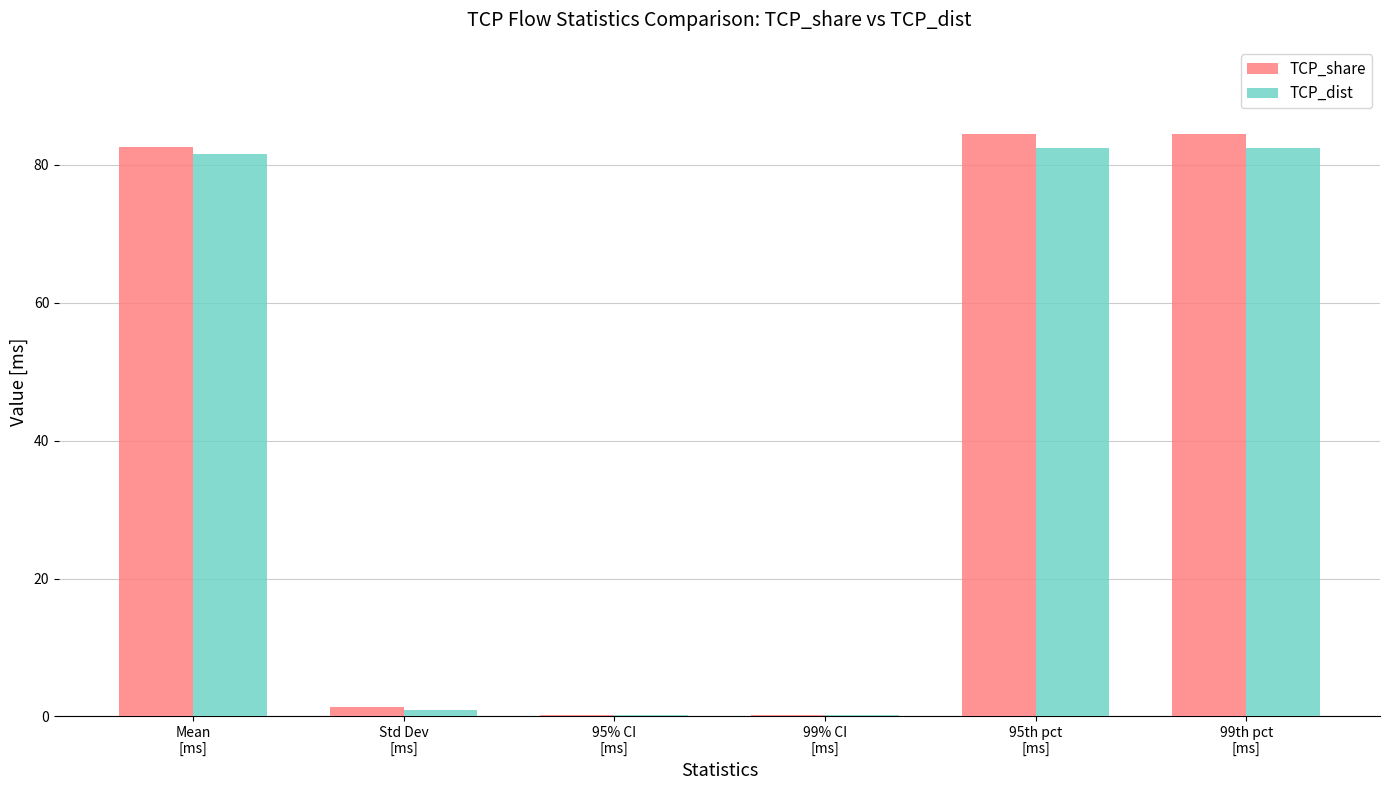

How many groups of bars are there?

6